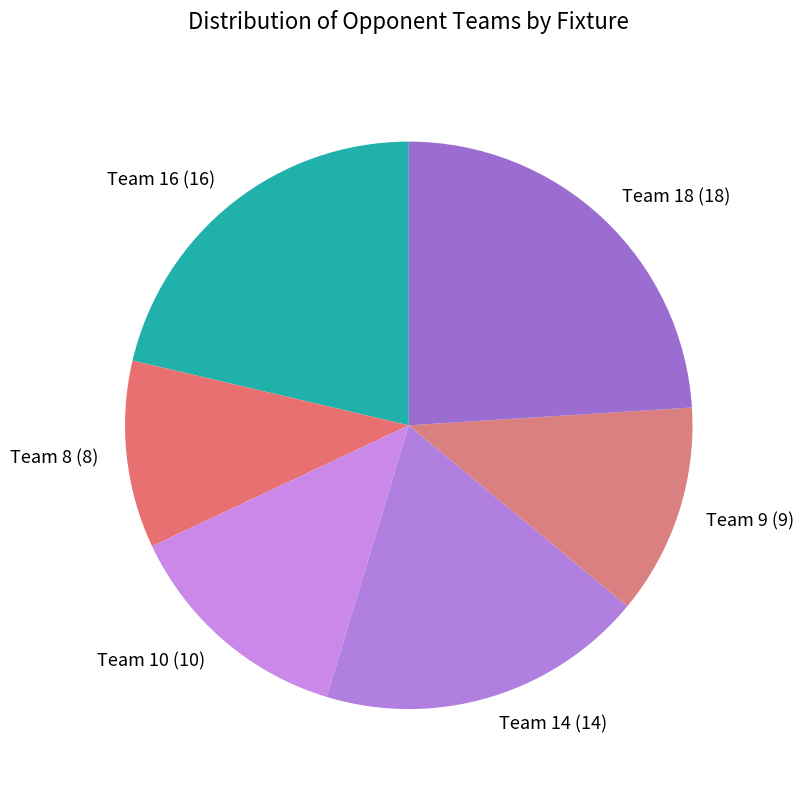

Approximately how many times larger is the value at Team 18 (18) compared to Team 16 (16)?

1.1